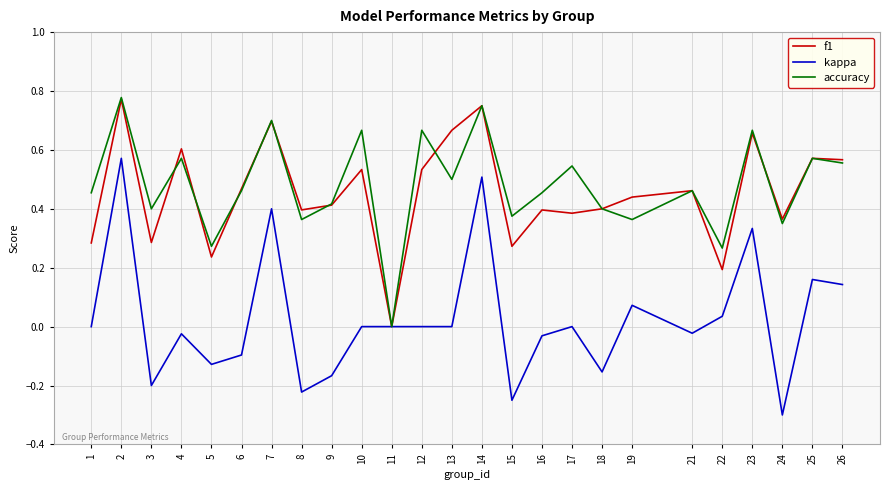

What is the minimum value shown in the chart?

-0.3